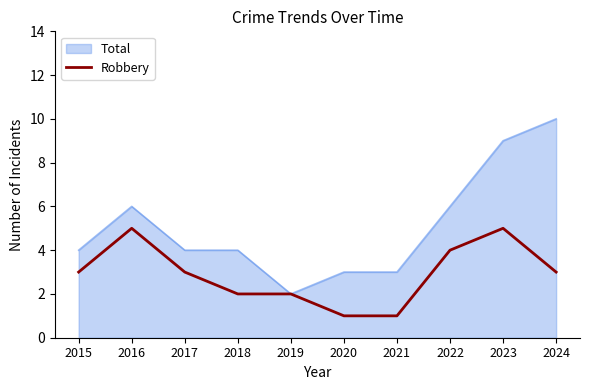

Which category has the highest value across all series?

2024